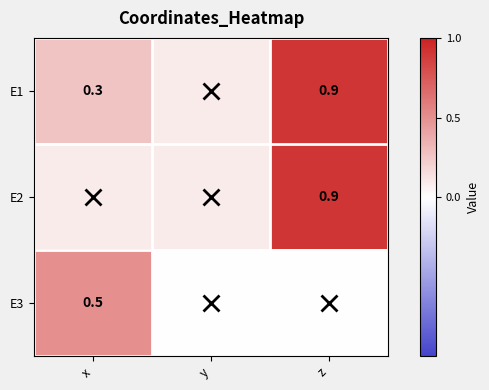

What is the sum of the E1 values at z and x?

1.2